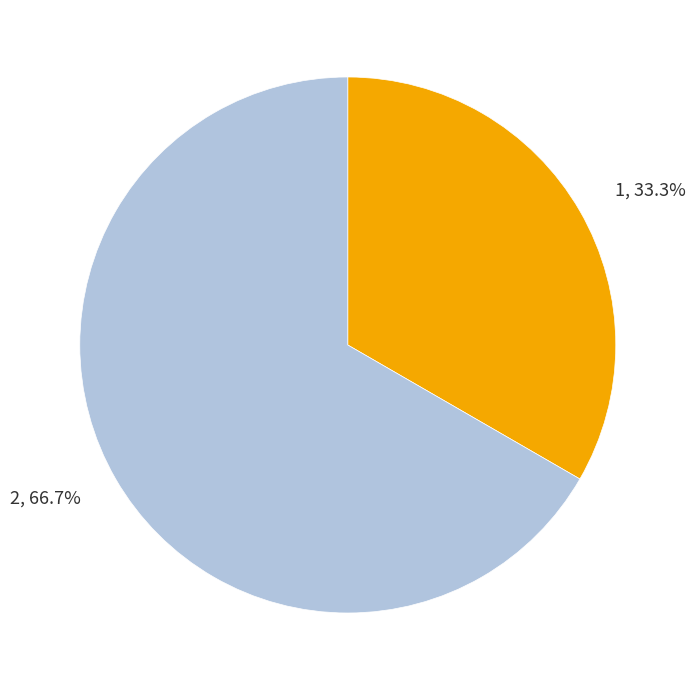

Is it true that 2 is 67% of the pie?

True